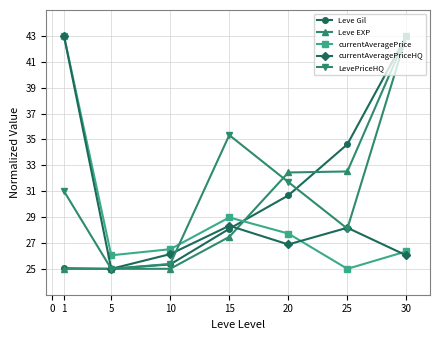

Is it true that Leve Gil equals 44.2 at 20?

False